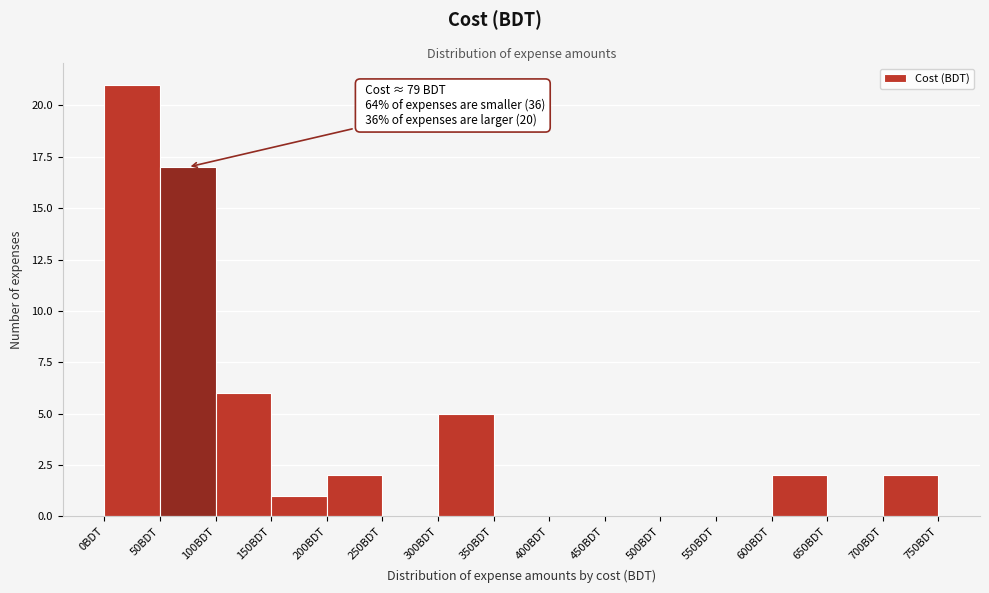

Which range on the x-axis has the tallest bar?

0 to 50